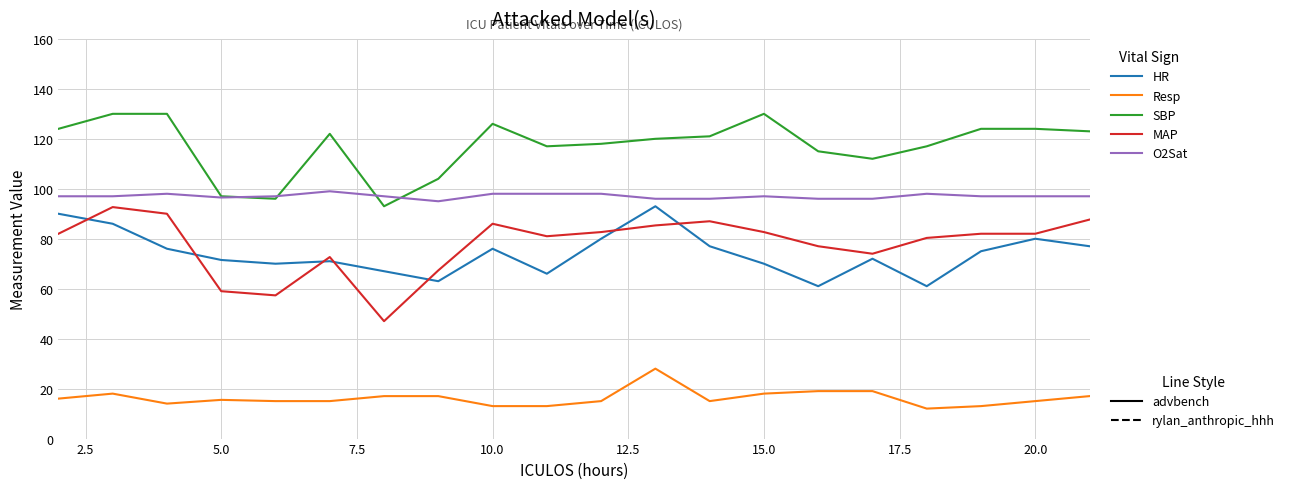

What is the smallest value displayed?

12.0